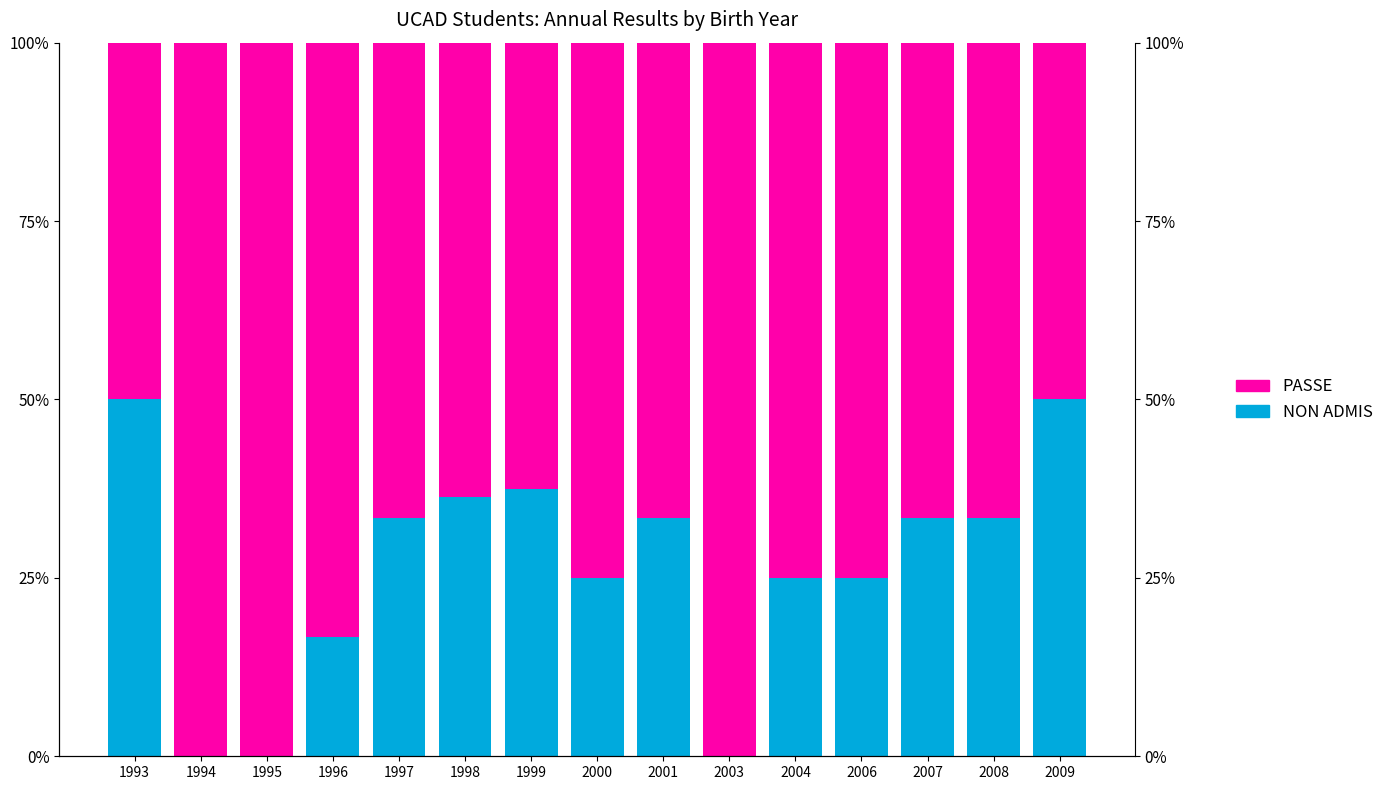

Is it true that PASSE equals 75.0 at 2006?

True